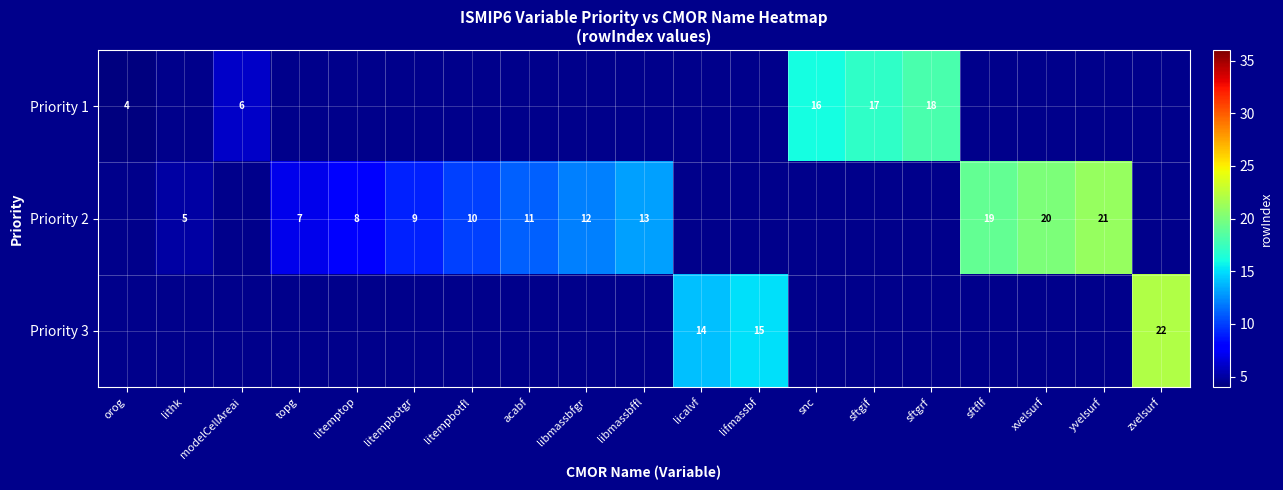

True or false: Priority 2 has a value of 21 at yvelsurf.

True